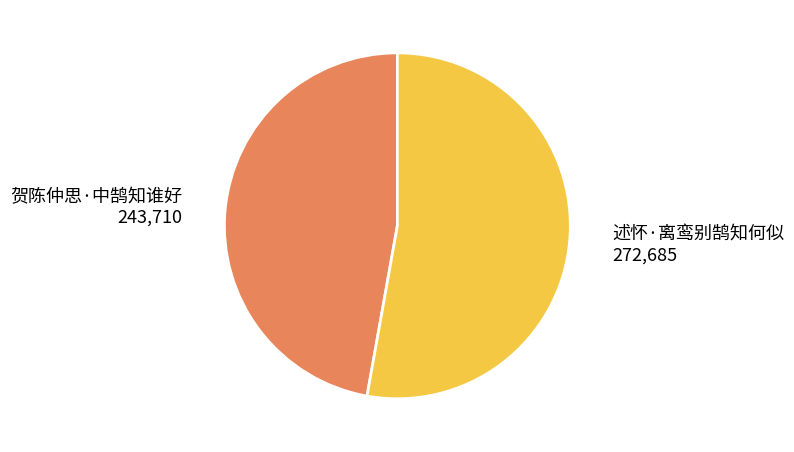

Is the sum of 述怀·离鸾别鹄知何似 and 贺陈仲思·中鹄知谁好 greater than half?

Yes